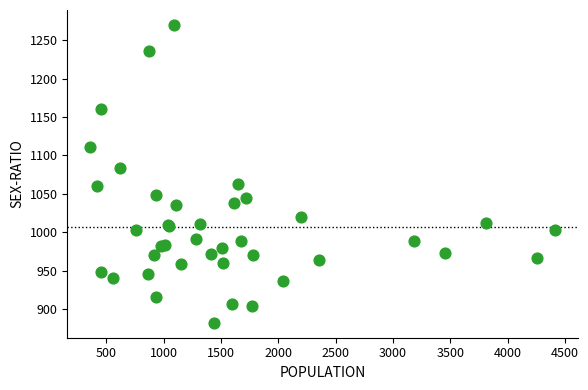

What Y value in the scatter plot is closest to 1076?

1084